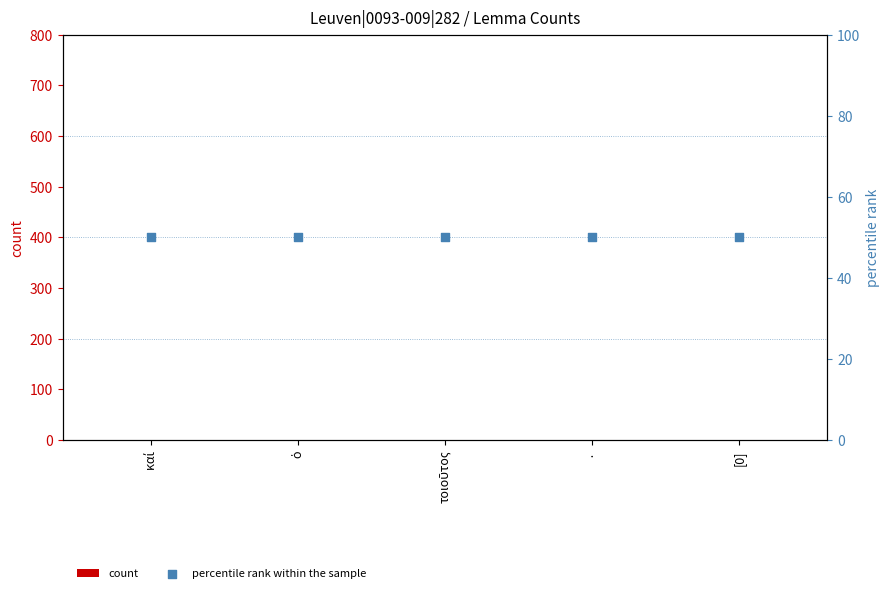

What is the total value across all series at ὁ?

51